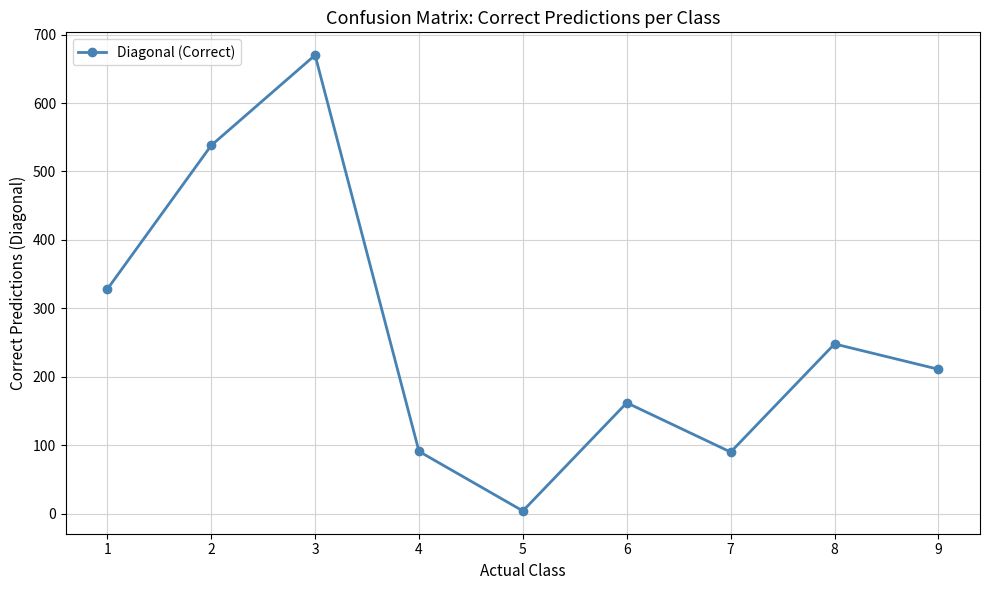

Is it true that the value at 1 is 77?

False